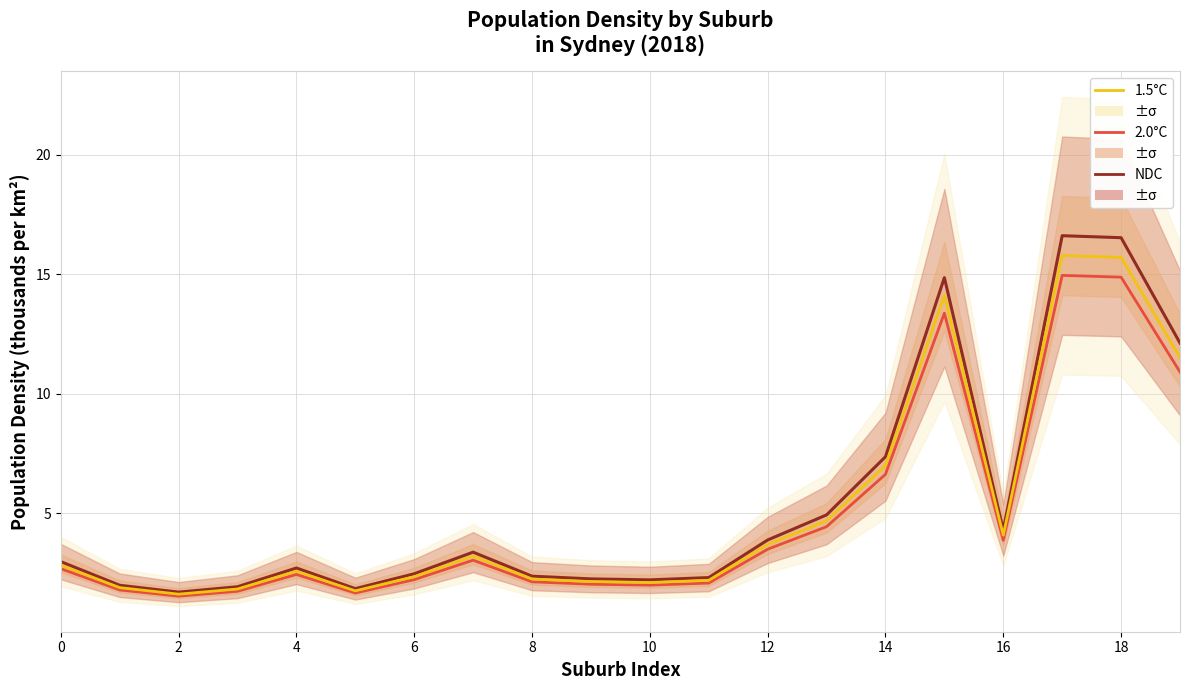

Is the value of 1.5°C at 2 greater than the value of NDC at 10?

Yes